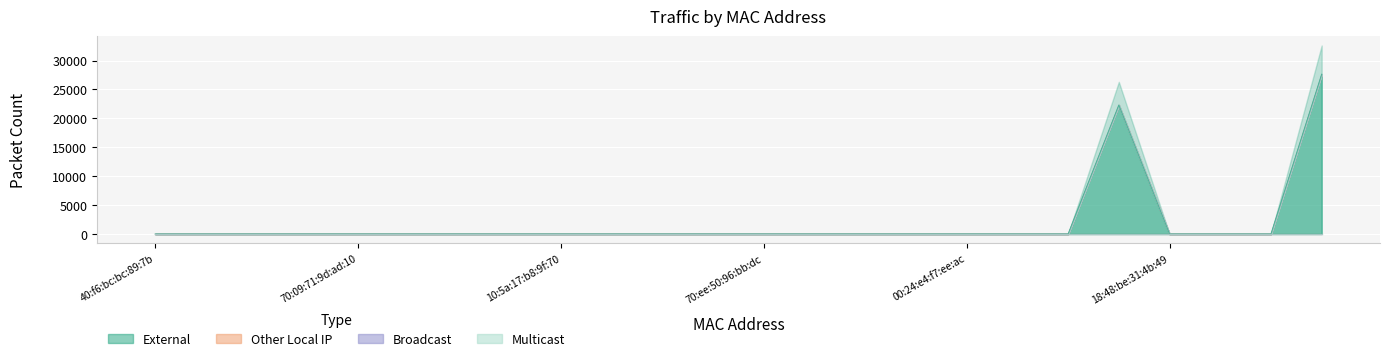

True or false: External has more than 0 interior local peaks.

True